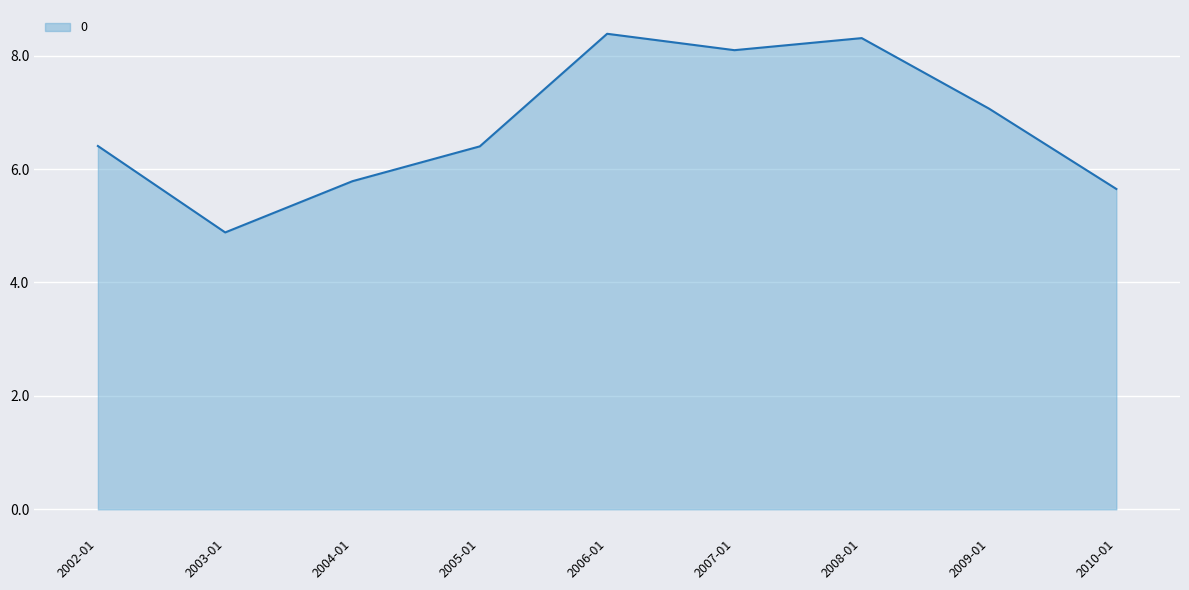

Which label corresponds to the smallest value in the chart?

2003-01